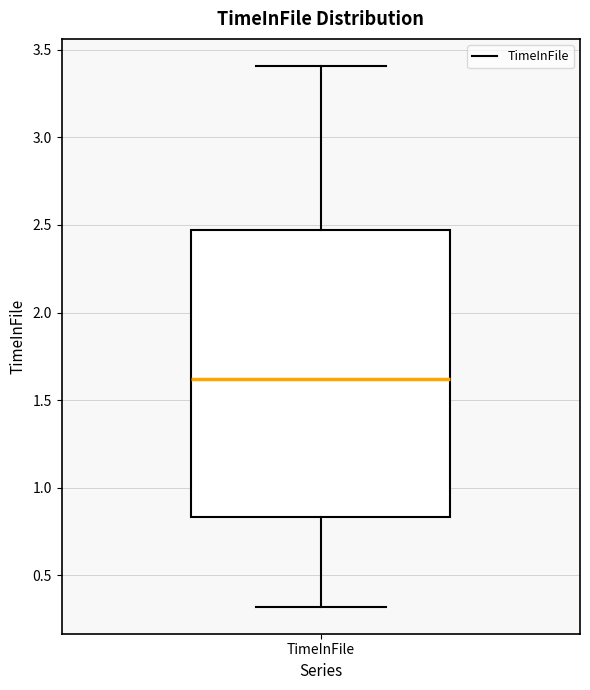

Transcribe this box plot: give where the median line is, the range the box spans, and where the two whiskers end, as read against the y-axis. The values are not printed on the chart, so give them approximately, as read against the axis.

median 1.60, box 0.85 to 2.45, whiskers 0.30 to 3.40